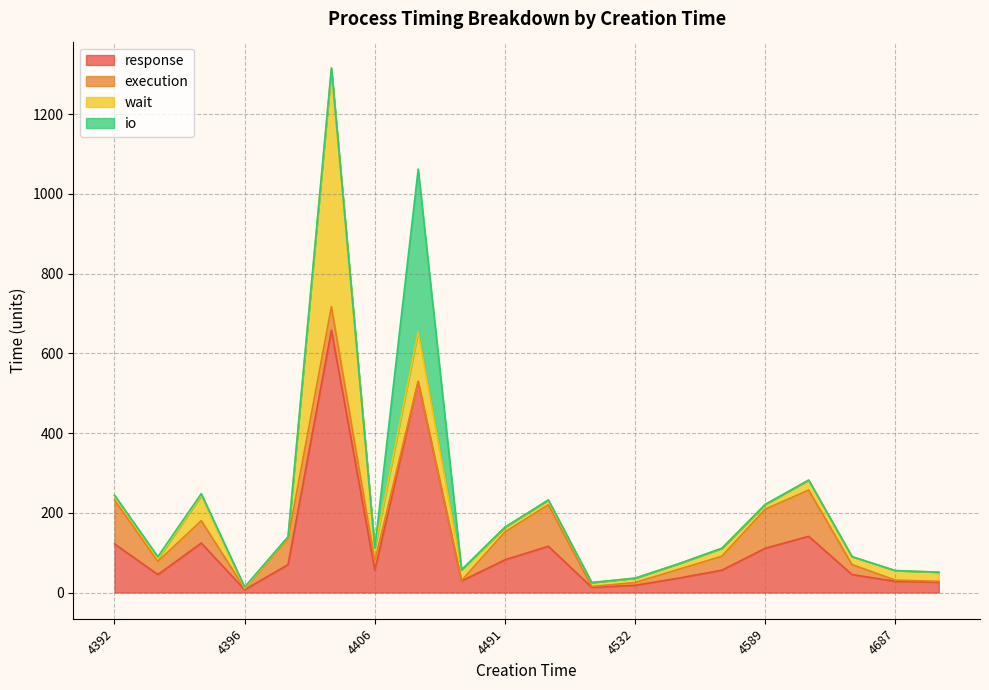

Where is the first local minimum for response?

4394